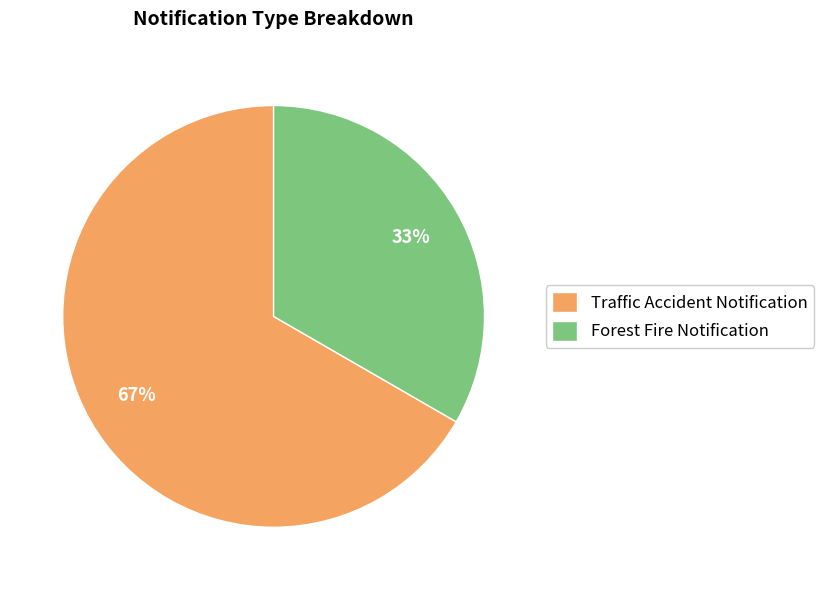

What is the smallest slice in the pie chart?

Forest Fire Notification